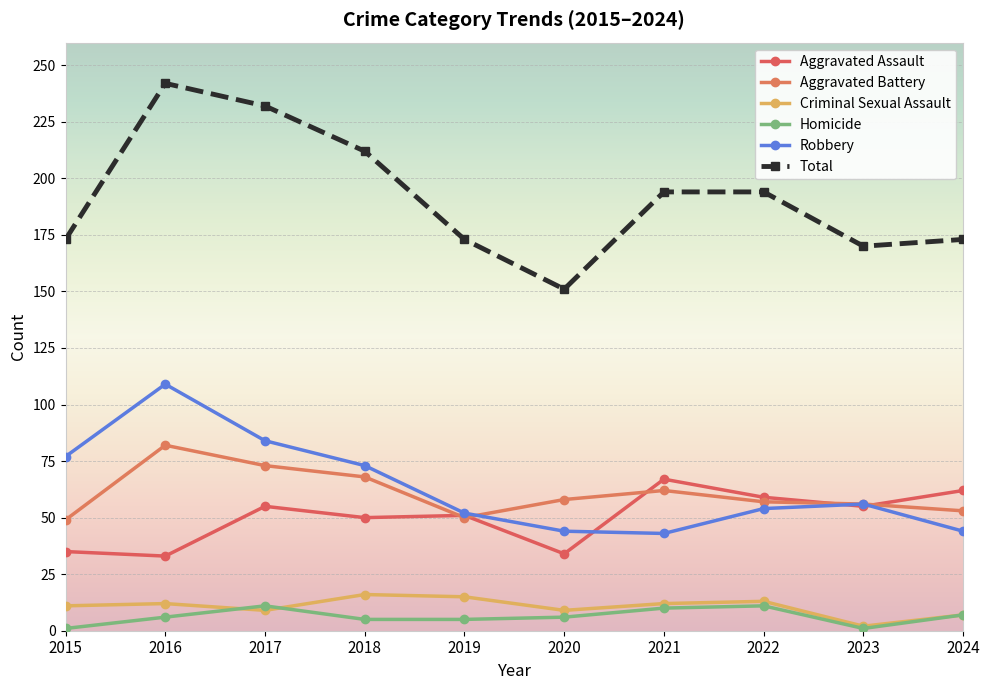

At 2022, list the series in order from largest to smallest.

Total, Aggravated Assault, Aggravated Battery, Robbery, Criminal Sexual Assault, Homicide